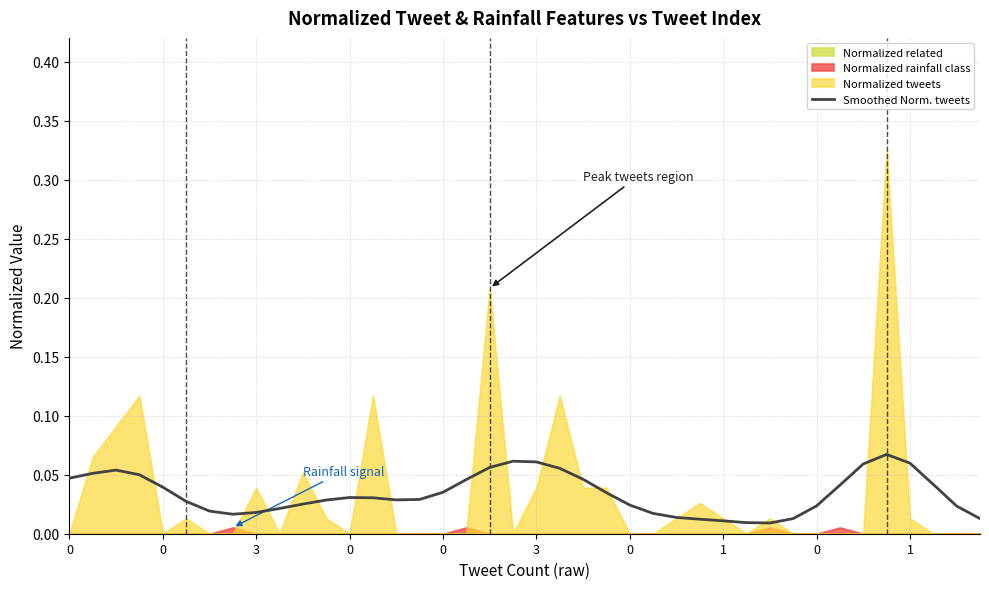

List the labels in order of value, largest first.

35, 19, 20, 36, 34, 18, 21, 3, 0, 0, 0, 22, 17, 37, 33, 0, 16, 23, 12, 13, 15, 14, 11, 3, 10, 24, 32, 38, 1, 0, 0, 25, 1, 26, 31, 39, 27, 28, 29, 30